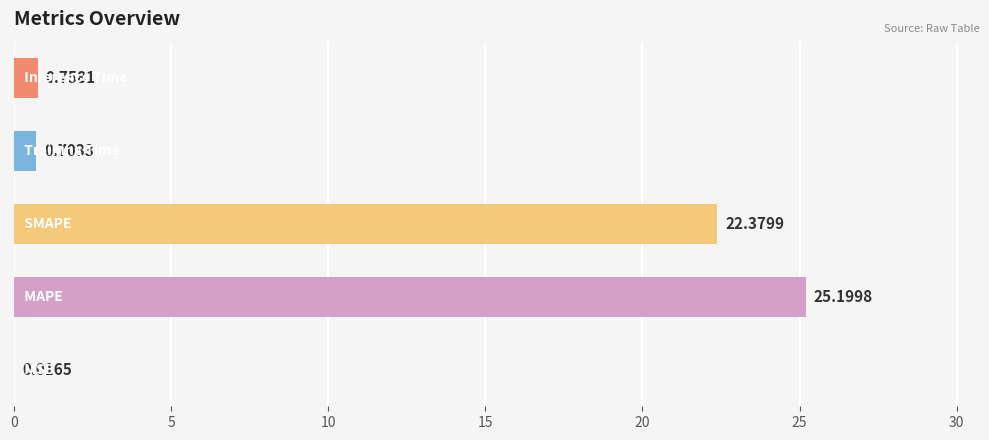

Are the bars horizontal?

Yes